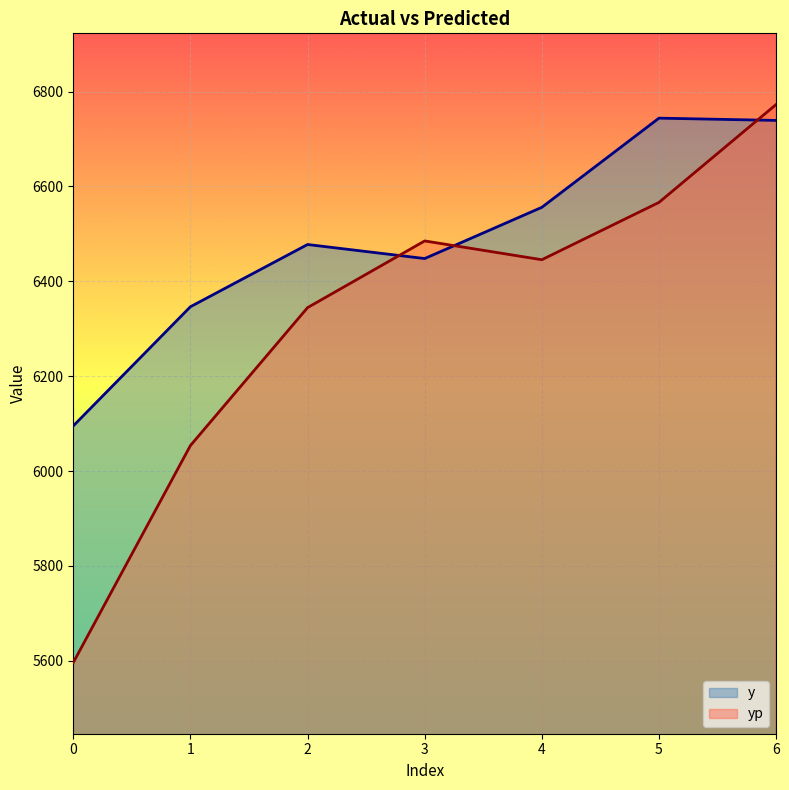

Reading right to left, what are all the values shown in this chart?

y: 6739.2	6744.0	6556.0	6448.0	6477.6	6346.4	6095.2
yp: 6772.8	6566.4	6445.5	6485.1	6344.5	6053.8	5596.3